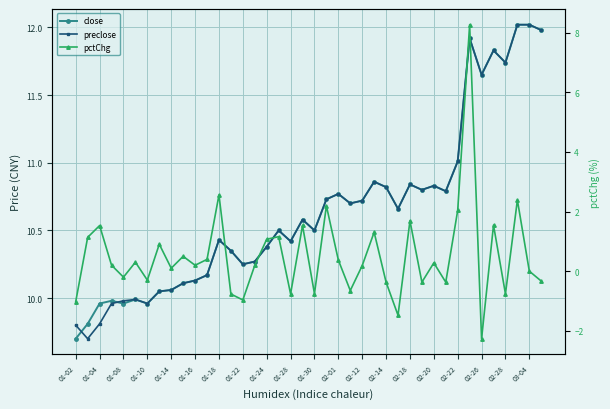

True or false: close has a value of 10.7 at 21.

True